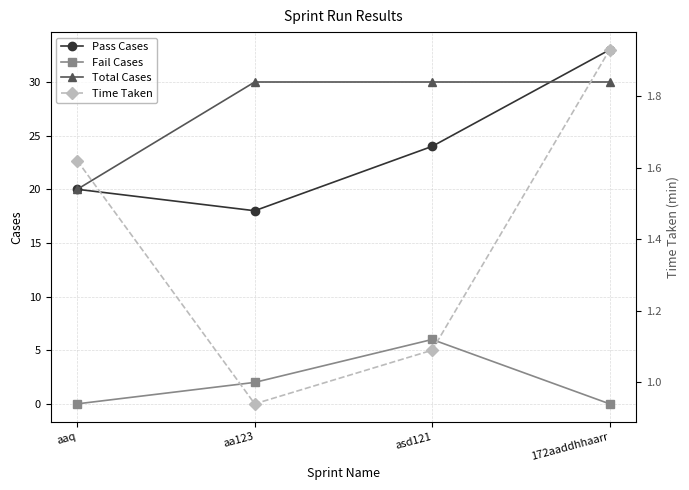

What is the sum of all Time Taken values?

5.6